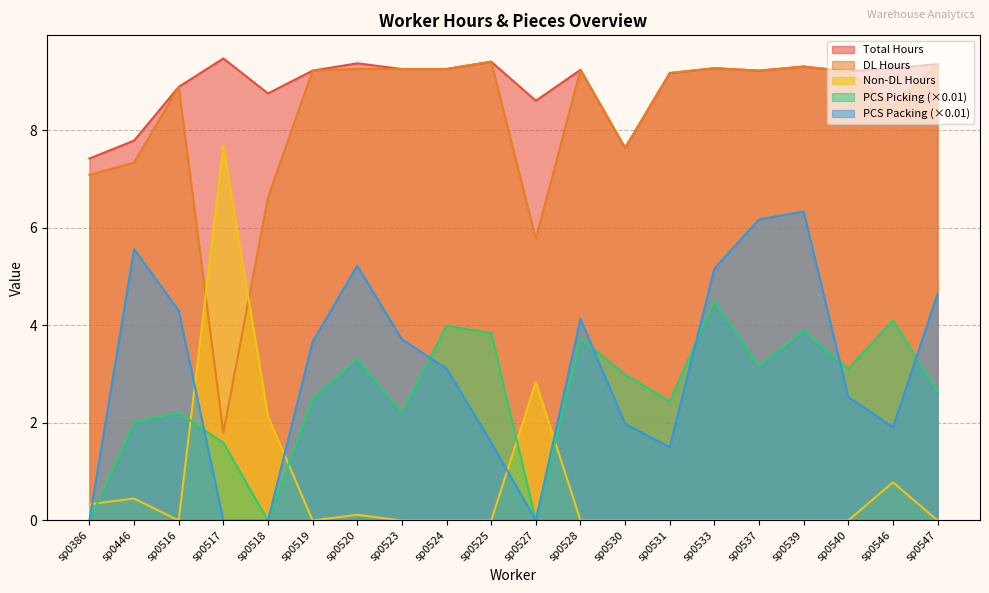

True or false: PCS_Picking has more than 2 interior local peaks.

True